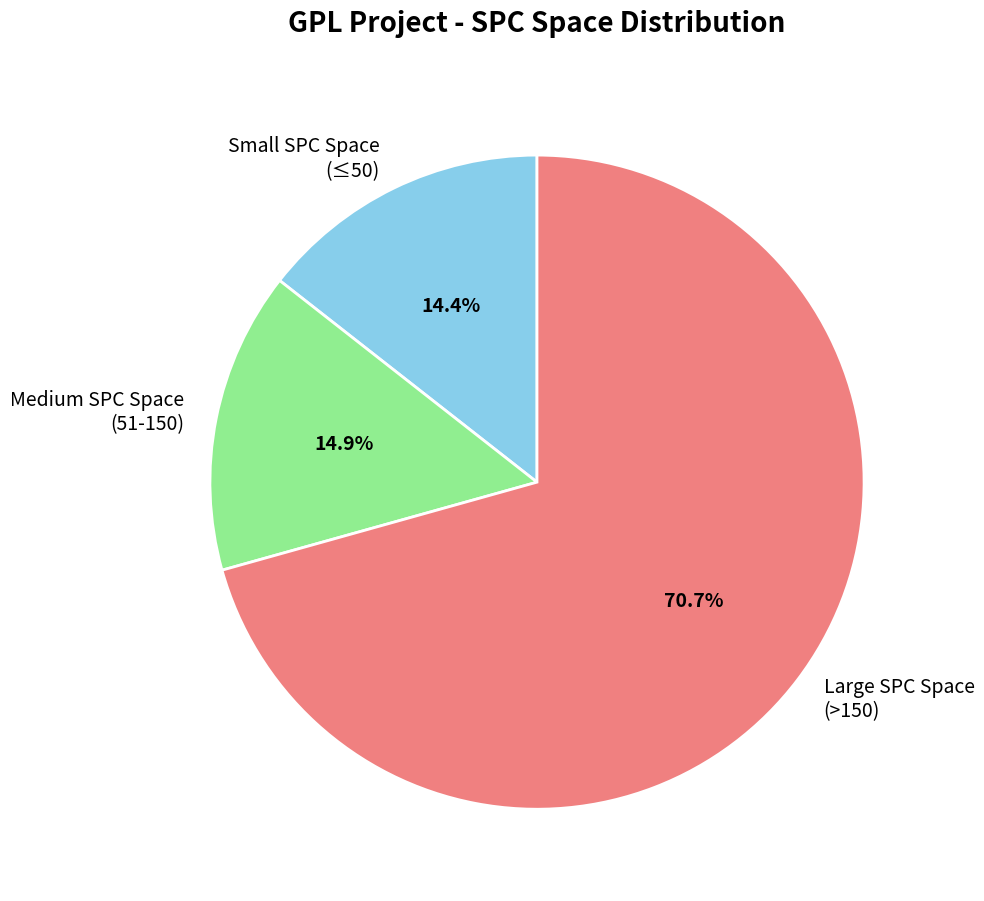

Does Large SPC Space (>150) represent more than half of the total?

Yes